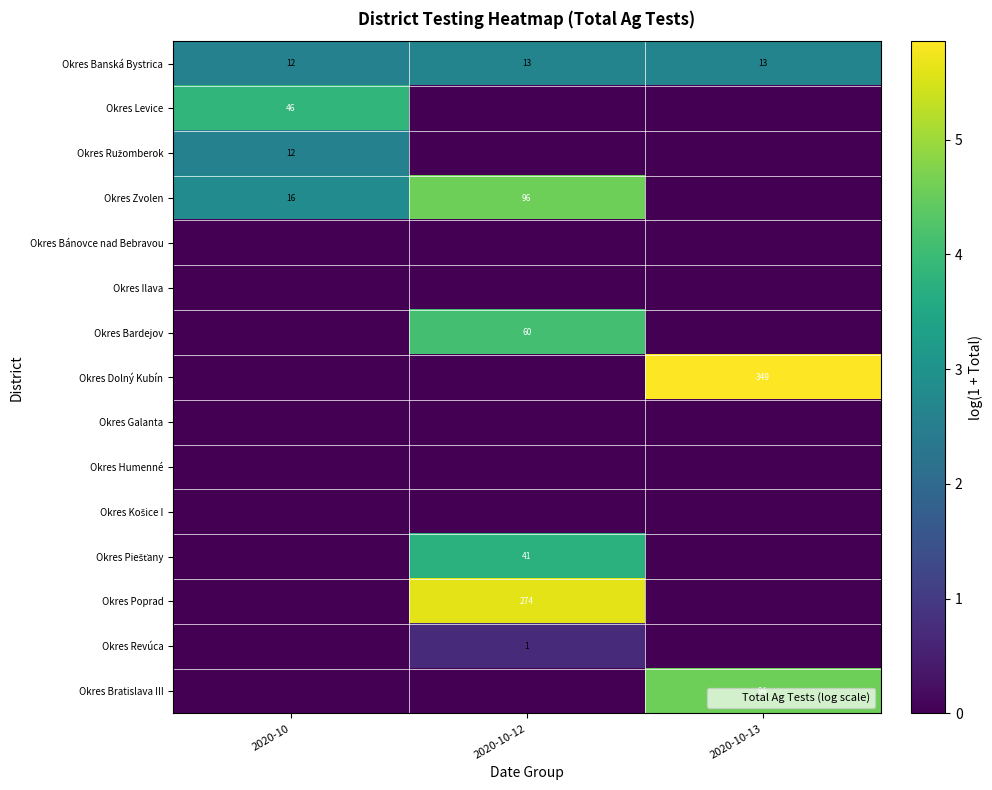

What is the spread (max minus min) of values at 2020-10-13?

5.9